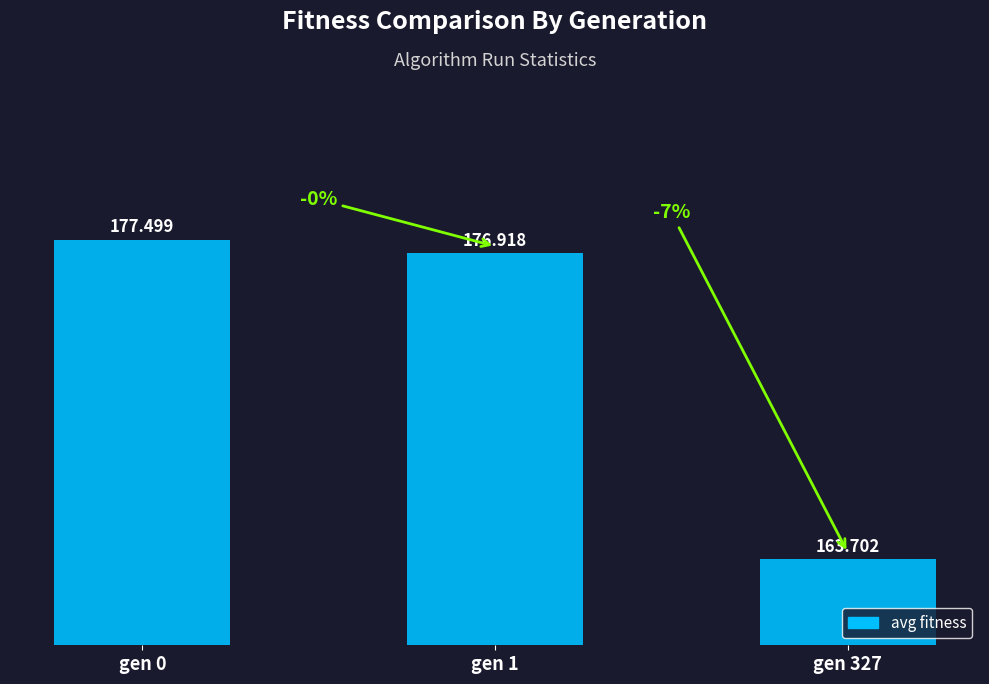

What is the difference between the values at gen 0 and gen 327?

13.8